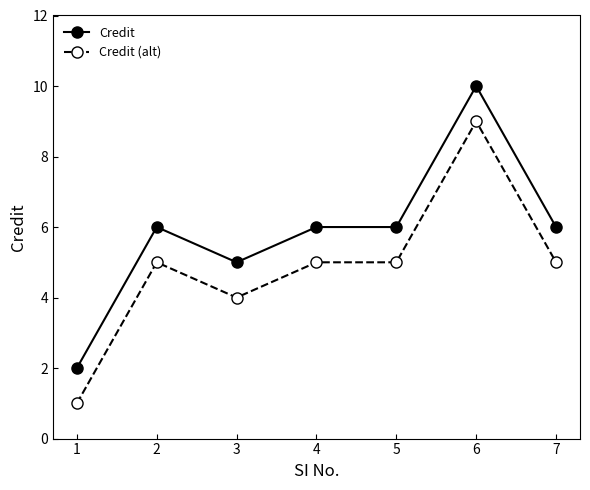

Is the value of Credit (alt) at 7 greater than the value of Credit at 1?

Yes